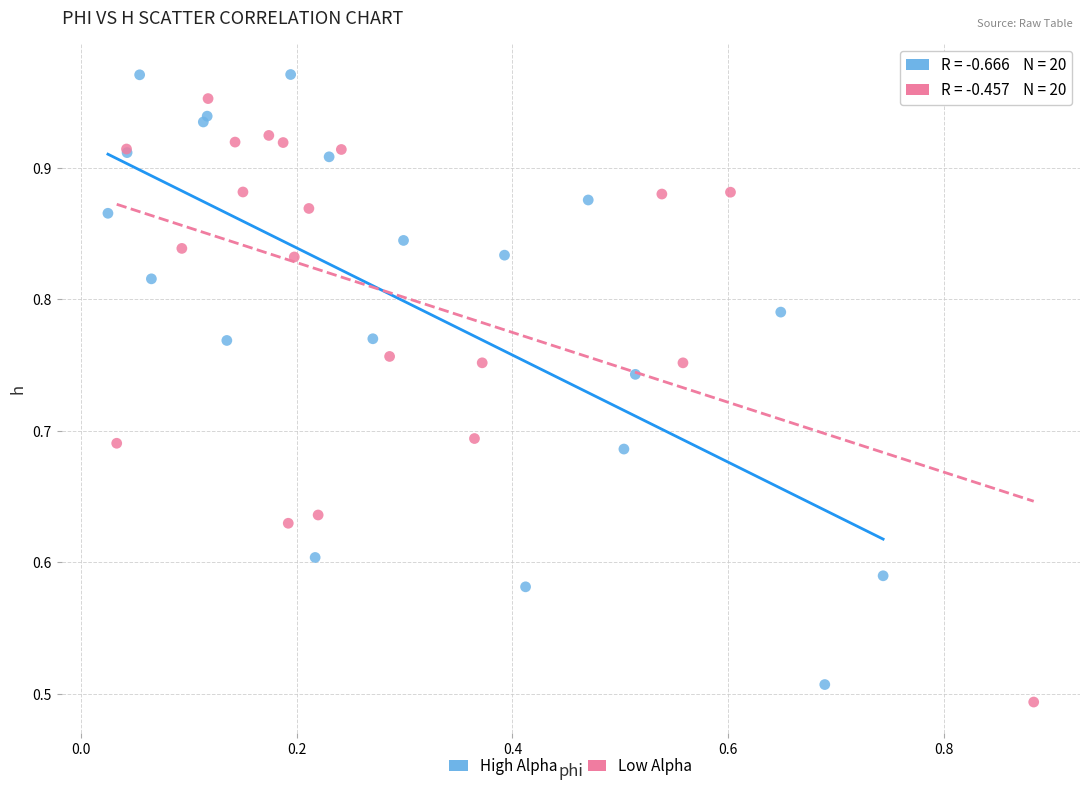

What are all the series names shown in the legend?

High Alpha, Low Alpha